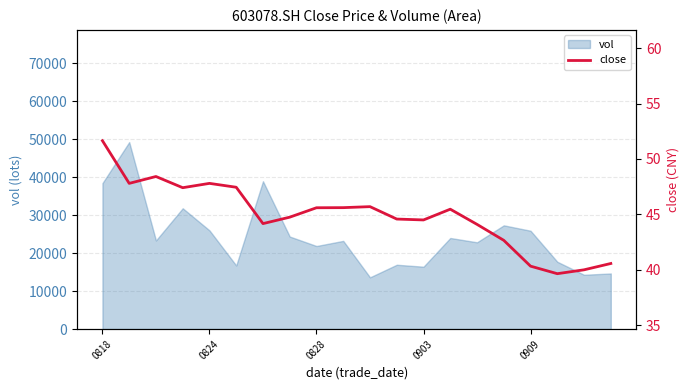

The value at 11 is 73.4. True or false?

False